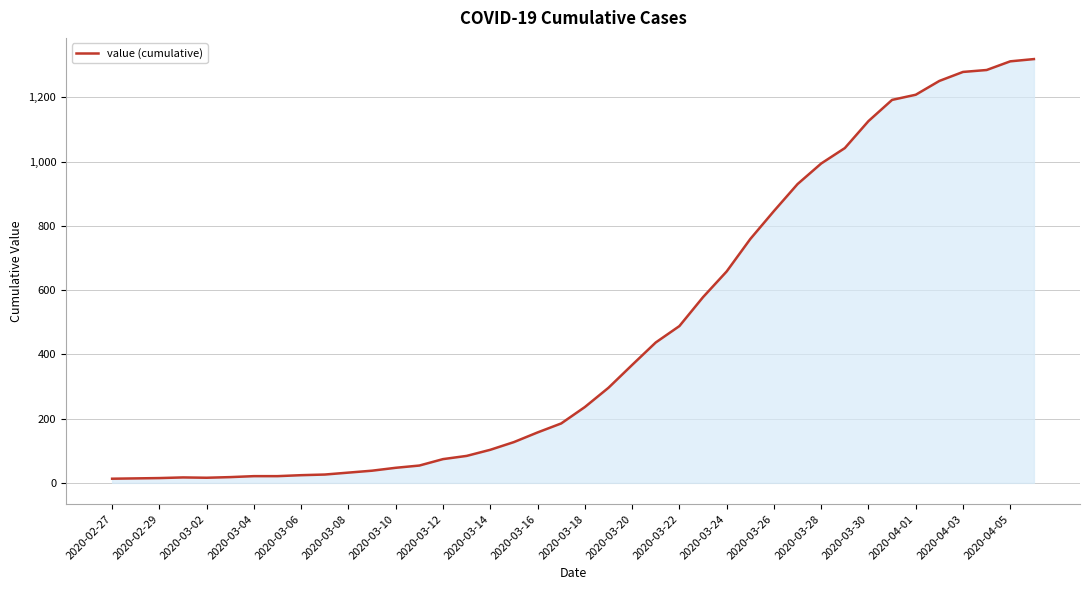

What is the difference between the maximum and minimum values?

1306